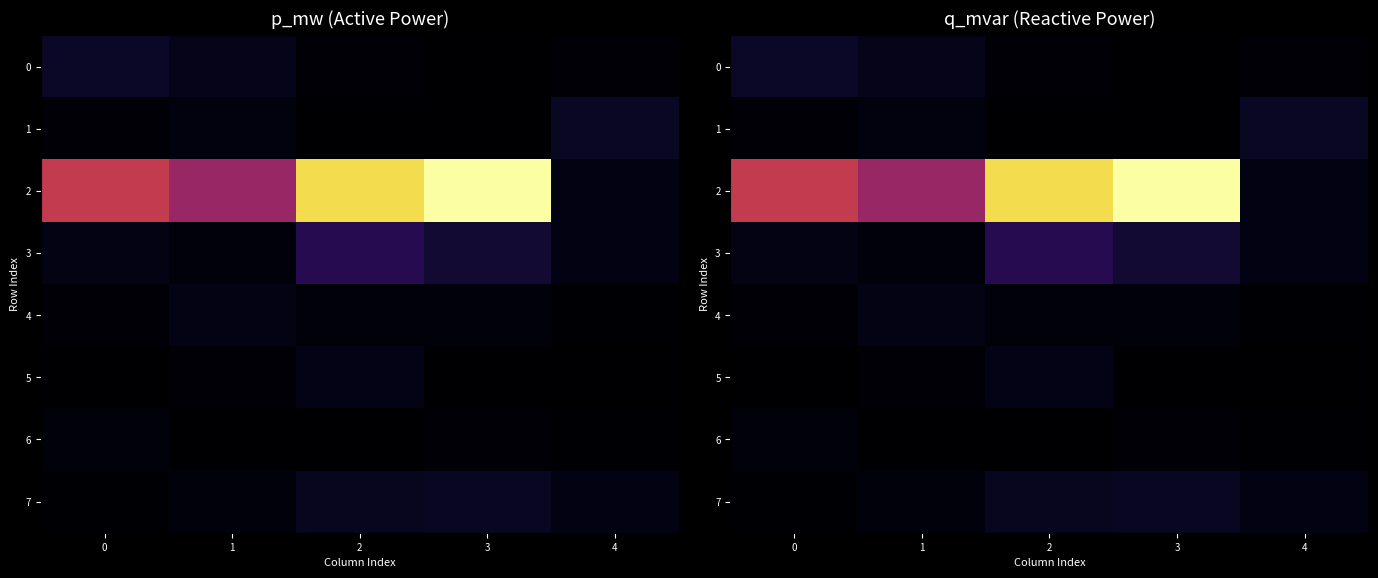

True or false: 5 has a value of 0.0 at 1.

False